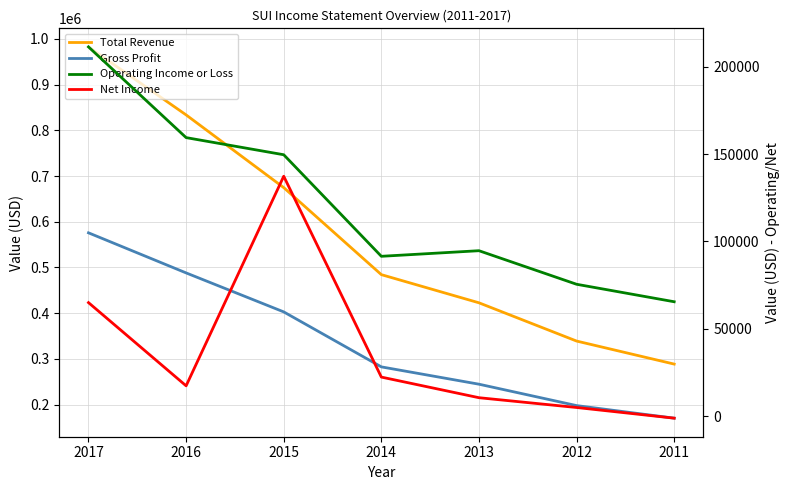

Is the value of Gross Profit at 2015 greater than the value of Total Revenue at 2014?

No